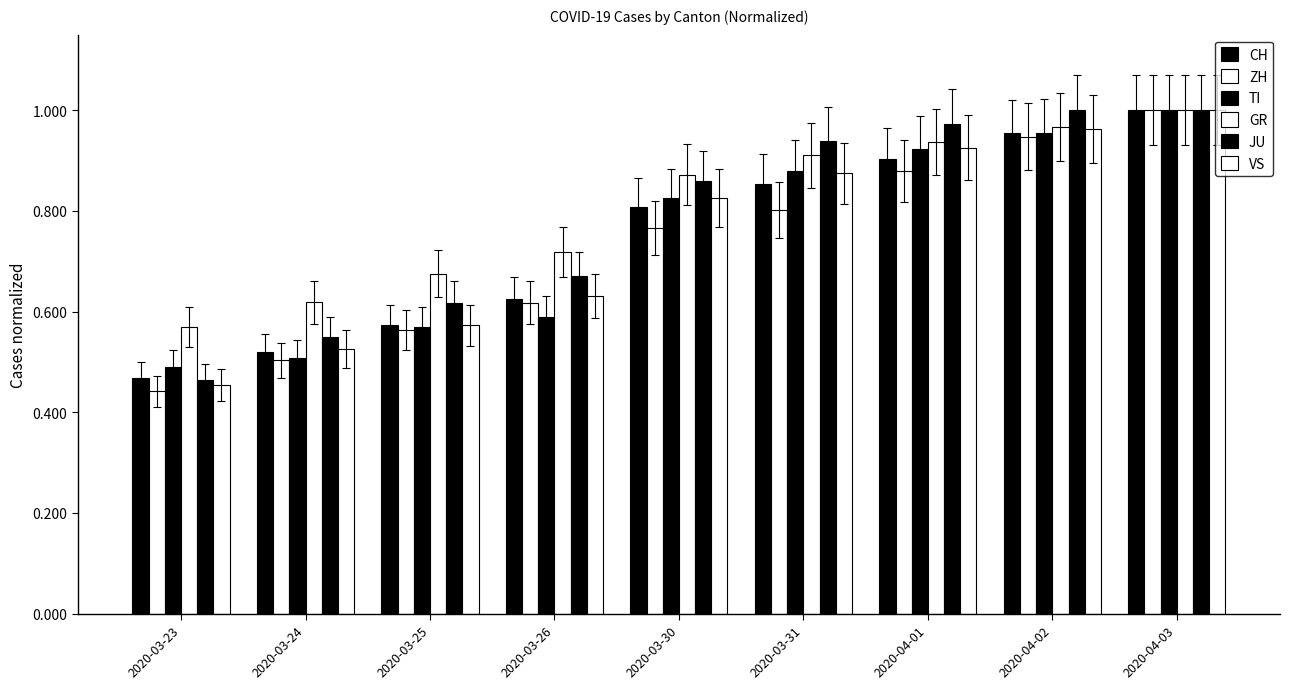

Count the number of data series in this chart.

6